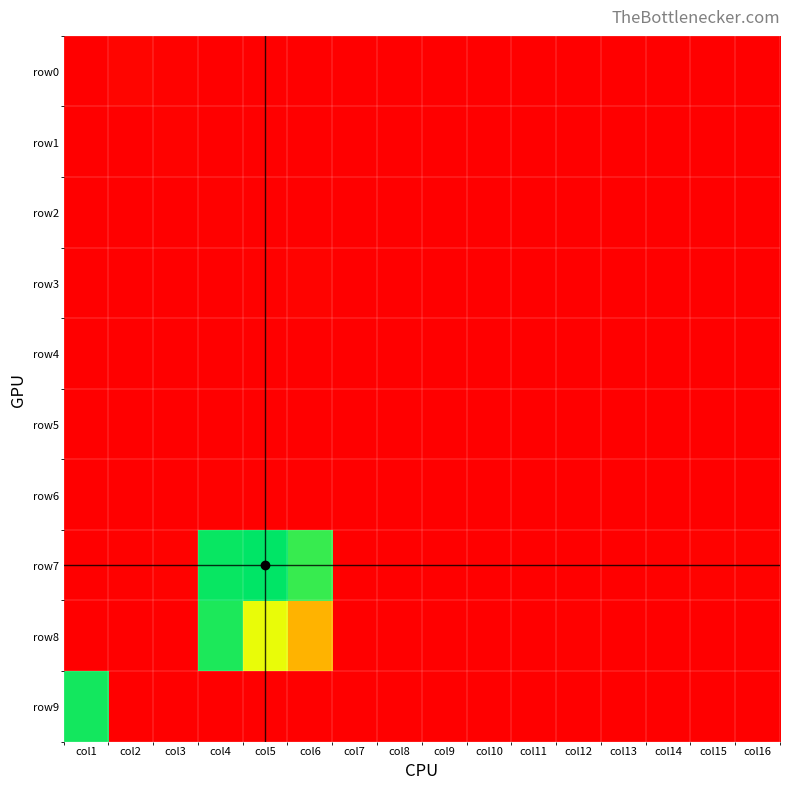

How many categories are shown in the chart?

16